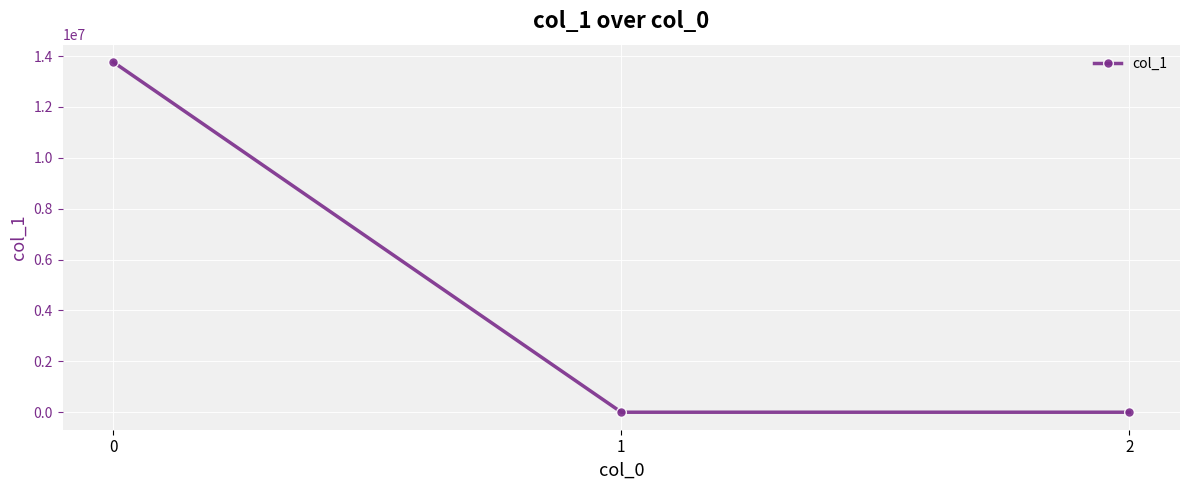

What is the difference between the maximum and second lowest values?

13758208.1